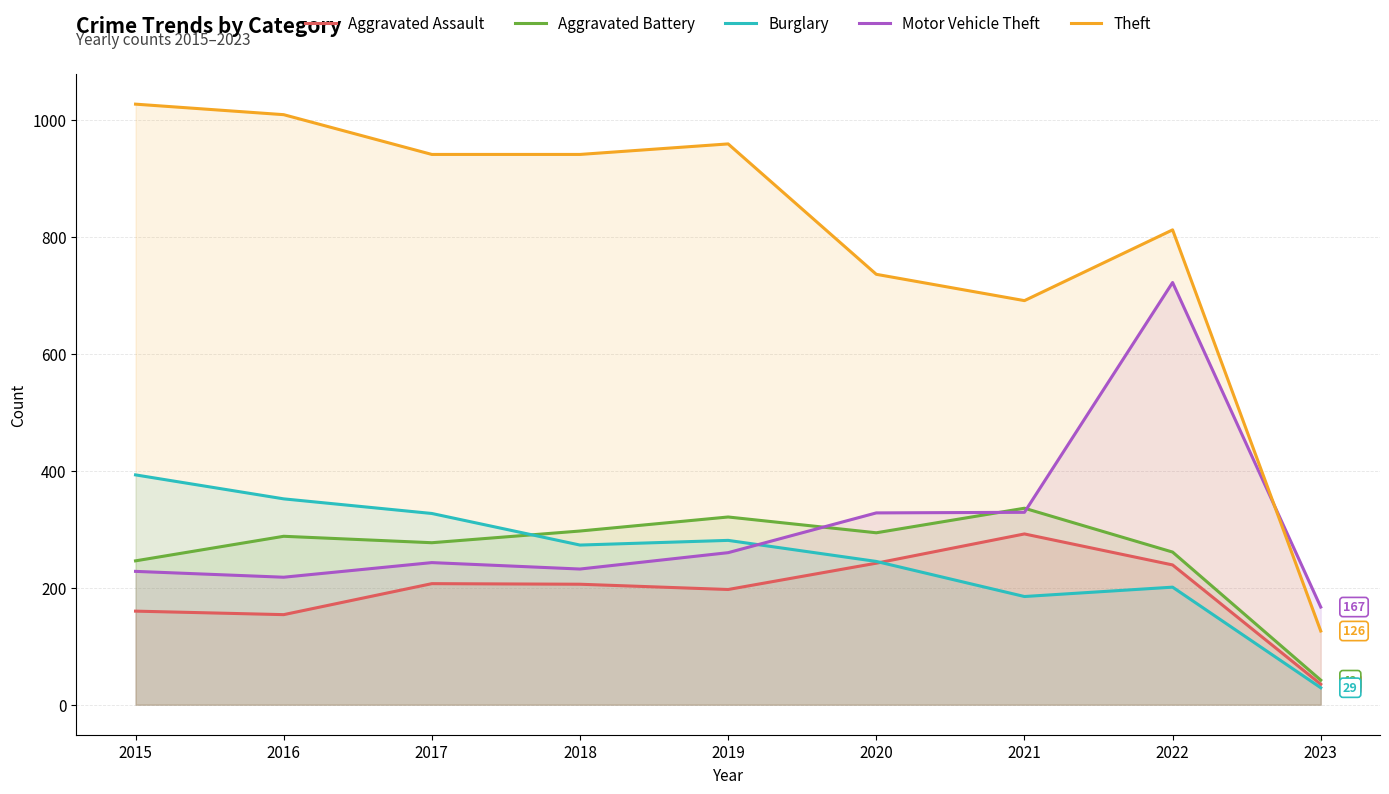

Read the Motor Vehicle Theft value at 2020, to the nearest 100.

300